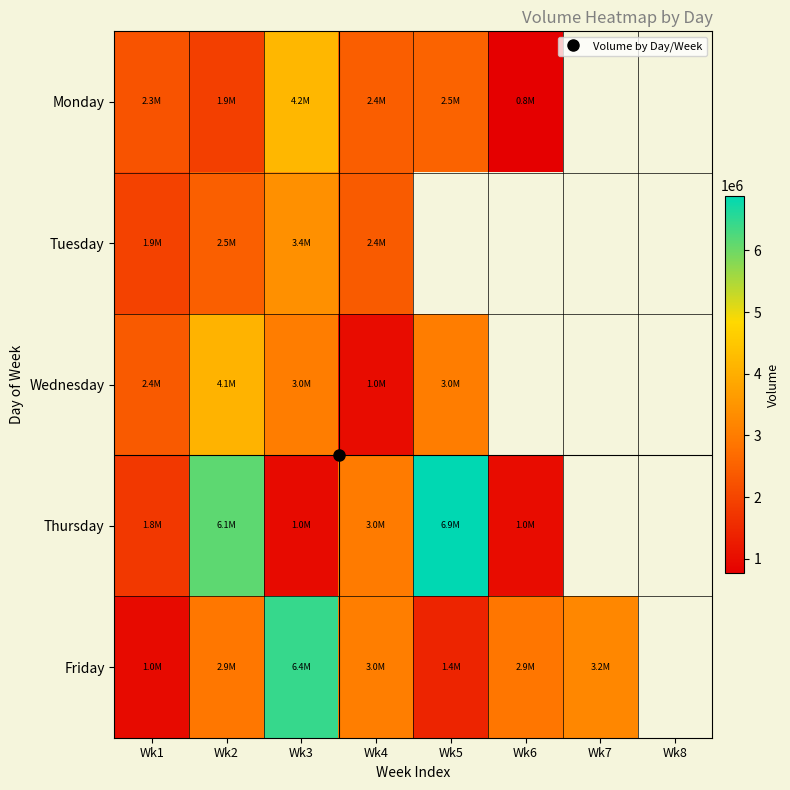

At which category does the chart reach its peak across all series?

Wk5